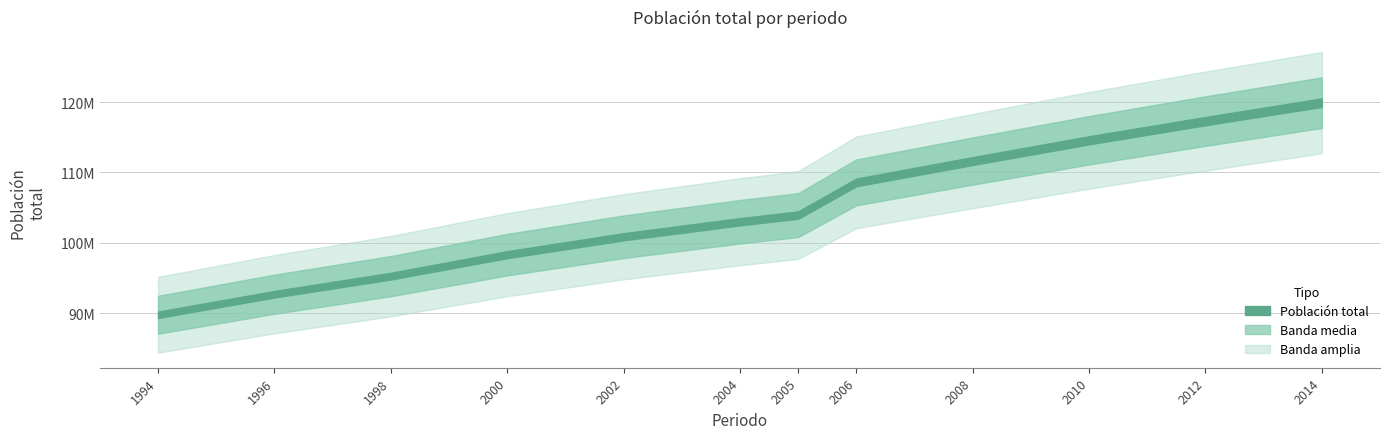

How many data points does each series have?

12